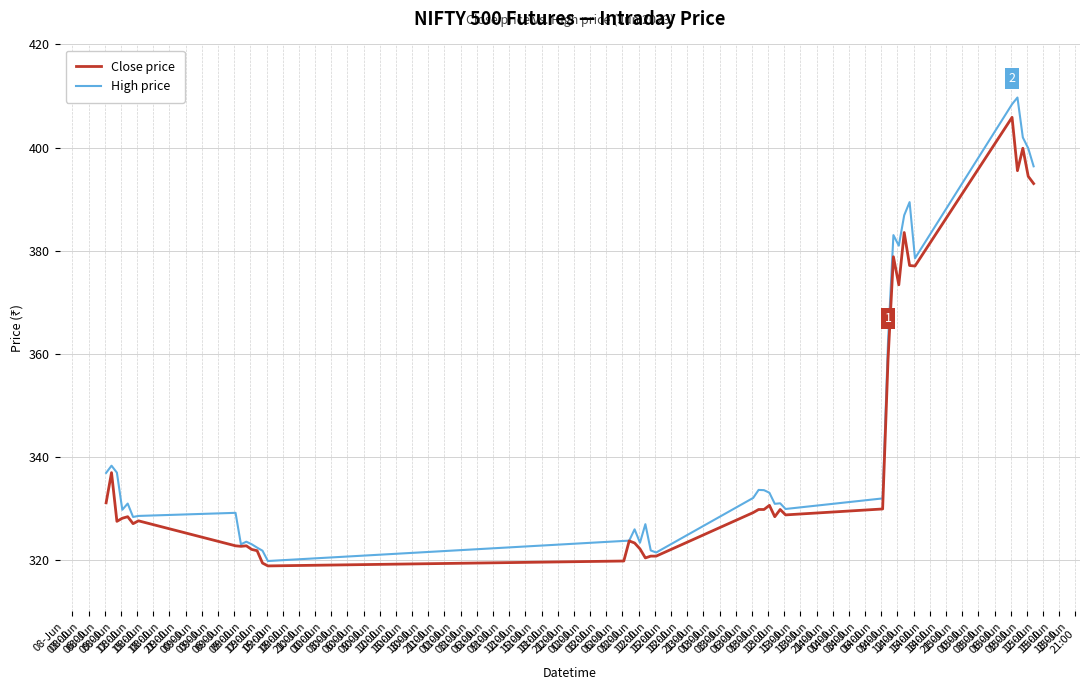

True or false: High price has more than 2 points higher than both neighbors.

True